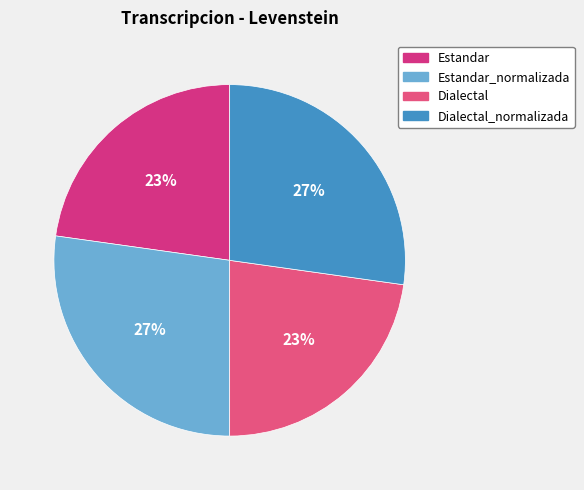

Which slice is the largest?

Estandar_normalizada